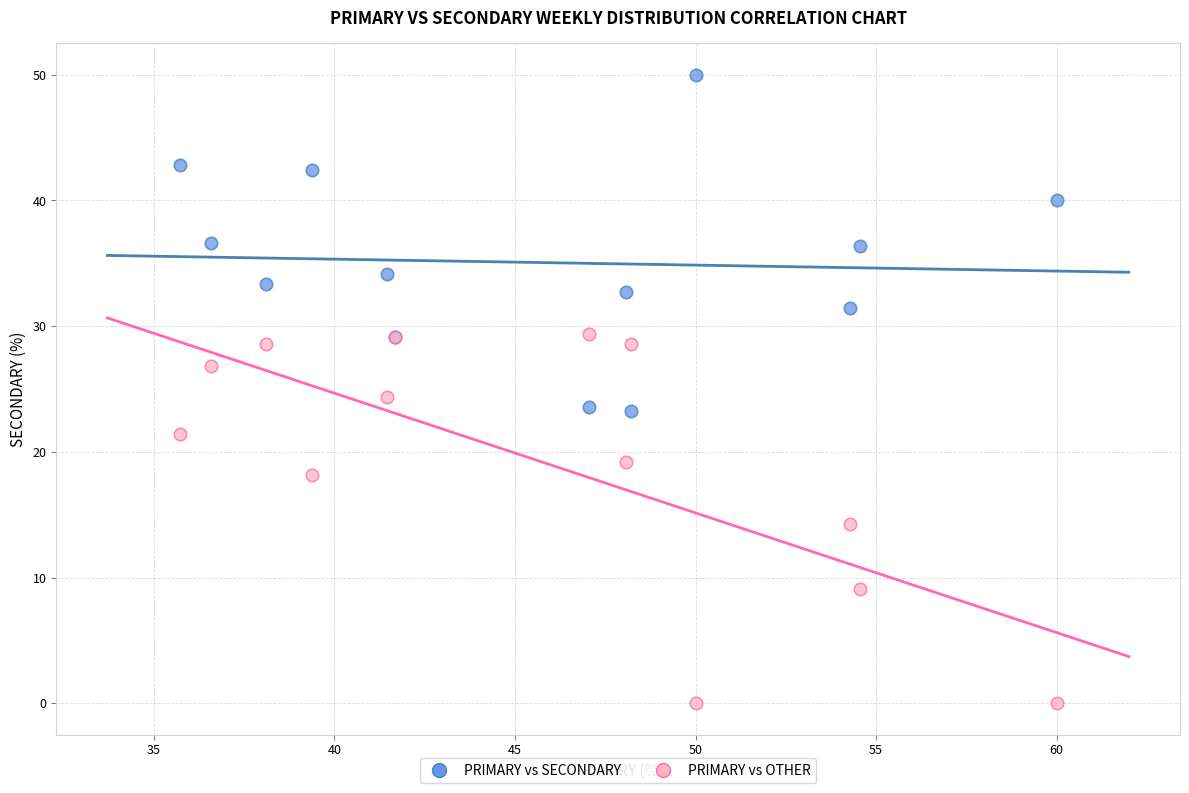

Which series reaches the minimum Y coordinate?

PRIMARY vs OTHER